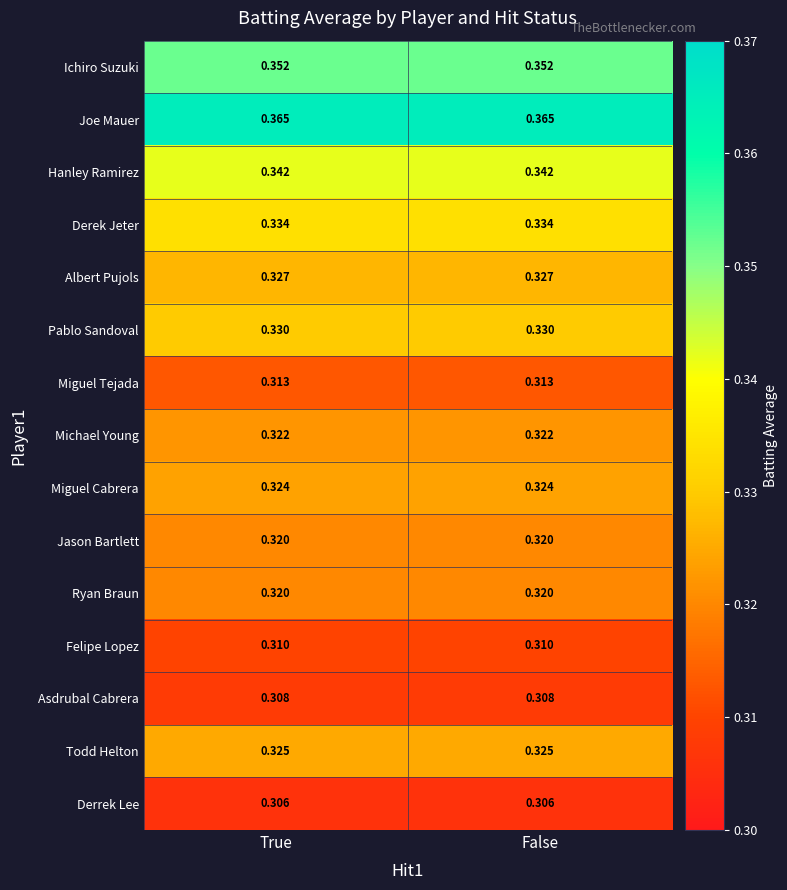

Is the value of Pablo Sandoval at False greater than the value of Derrek Lee at False?

Yes